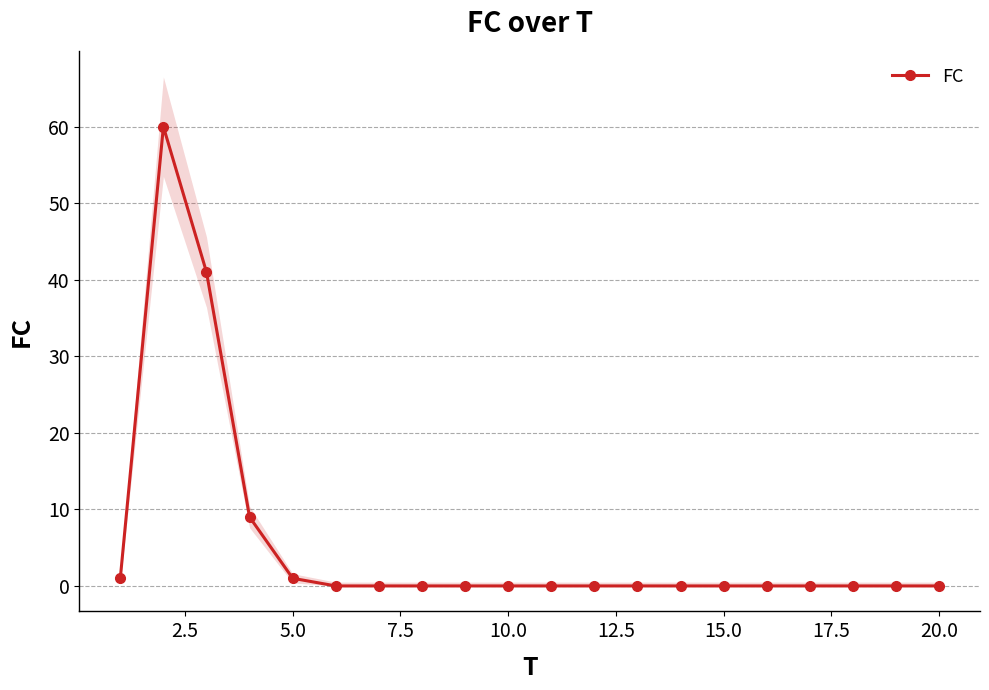

How many lines are shown in the chart?

1